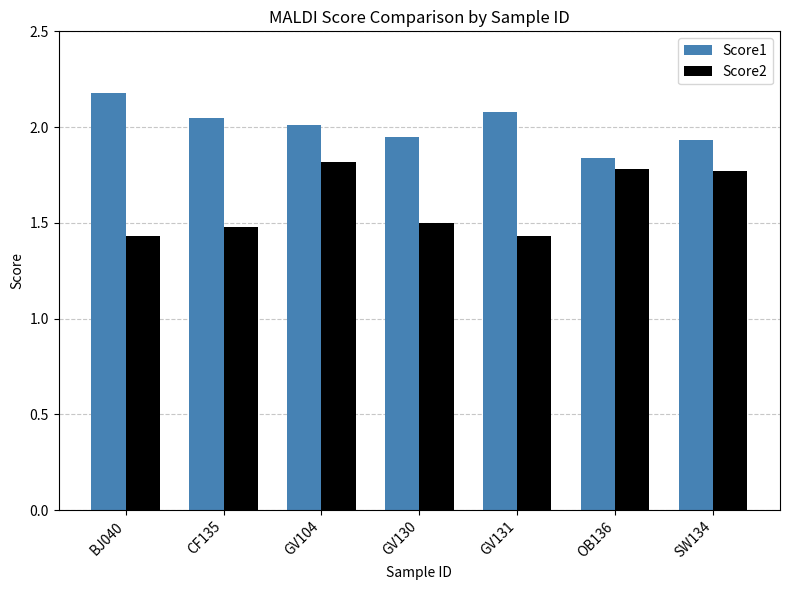

What is the highest value of the Score1 series?

2.2